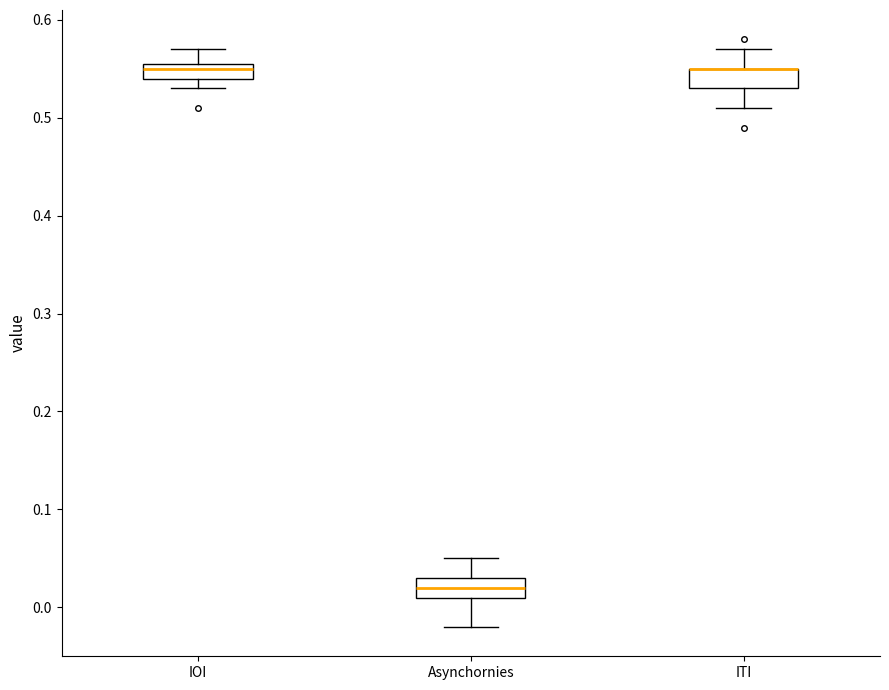

Where does the lower whisker of the box for Asynchornies end on the y-axis? The values are not printed on the chart, so give them approximately, as read against the axis.

-0.02